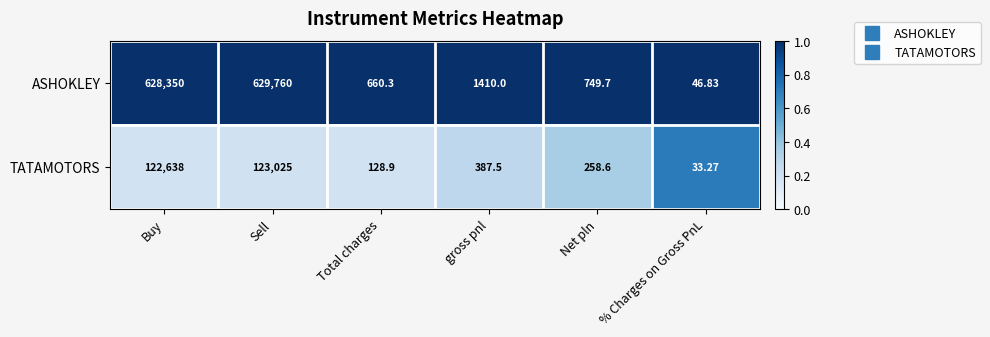

At which category is the sum across all series the highest?

Sell